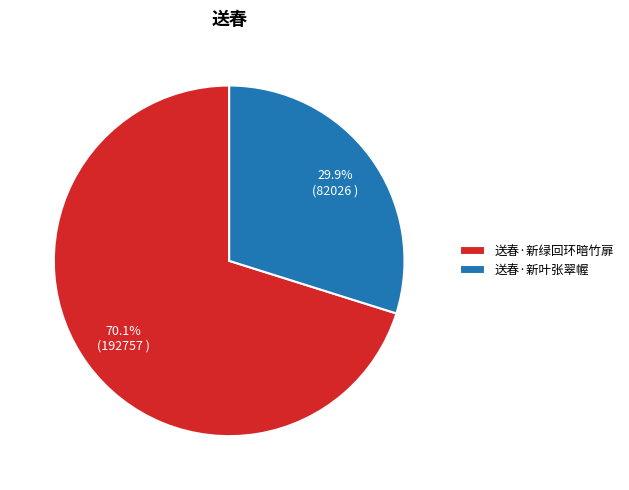

What is the smallest slice in the pie chart?

送春·新叶张翠幄